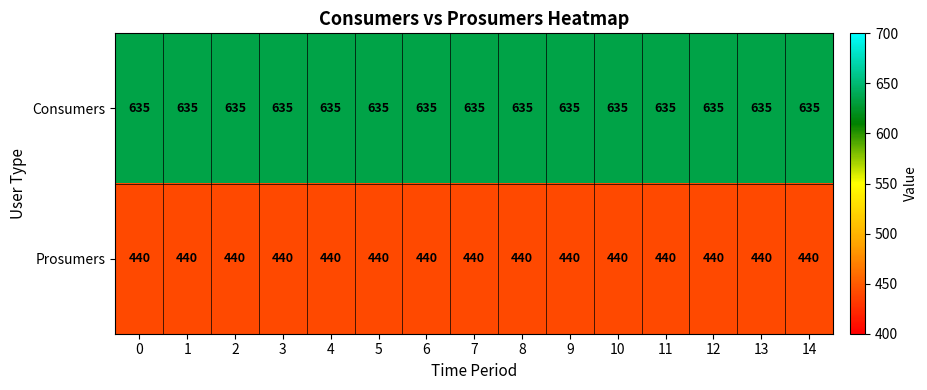

Rank the series by their average value, from lowest to highest.

Prosumers, Consumers